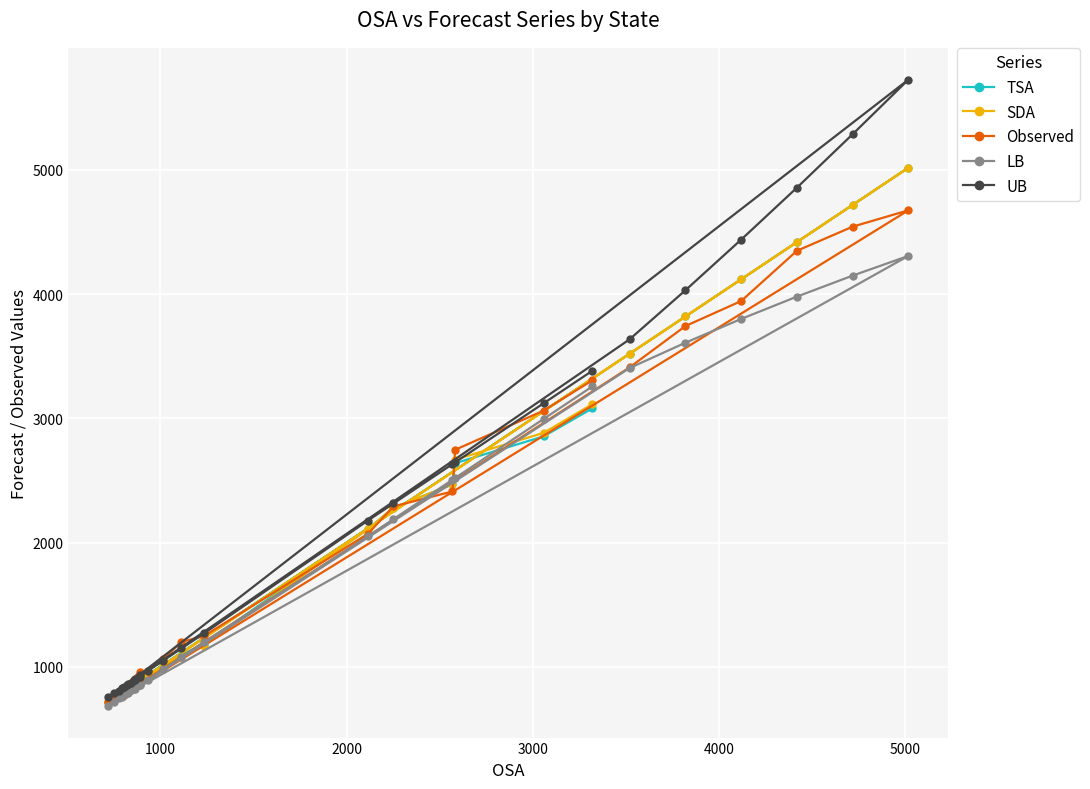

What is the maximum value shown in the chart?

5727